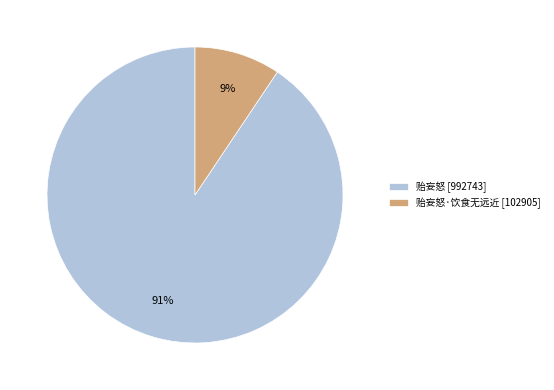

Rank the categories by value from highest to lowest.

贻妄怒 [992743], 贻妄怒·饮食无远近 [102905]